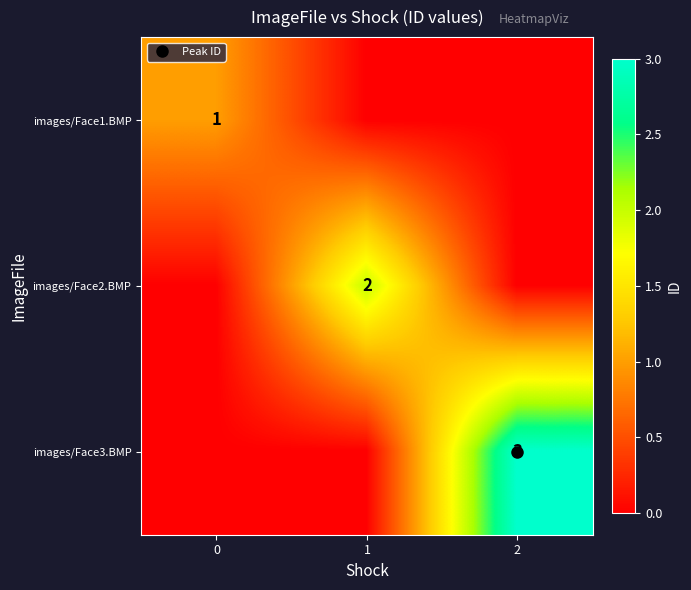

How many distinct data groups are displayed?

3